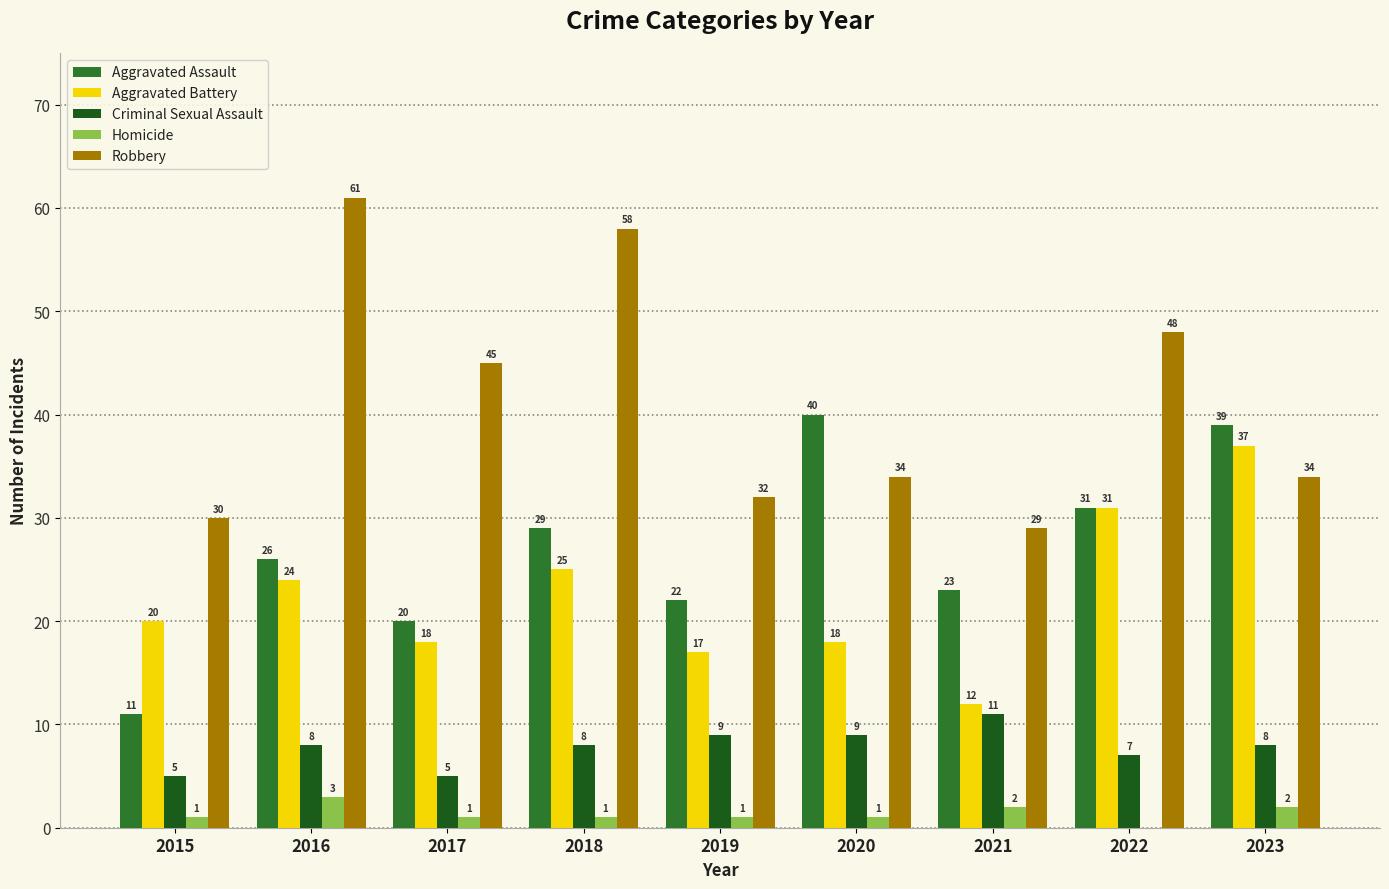

Where is Robbery nearest to the value 45?

2017